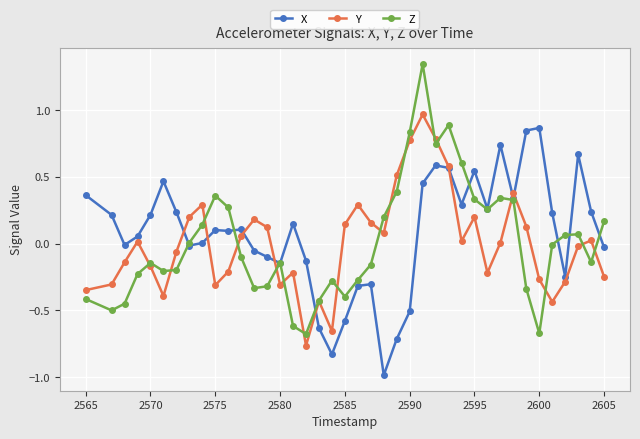

Which series has the largest range (max minus min)?

Z